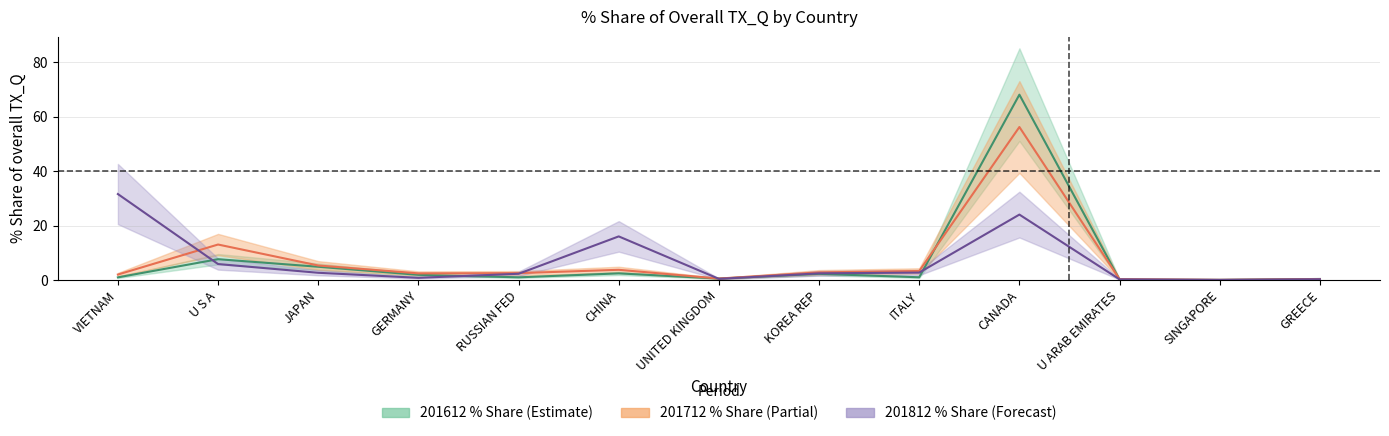

What are all the series names shown in the legend?

201612_% Share, 201712_% Share, 201812_% Share